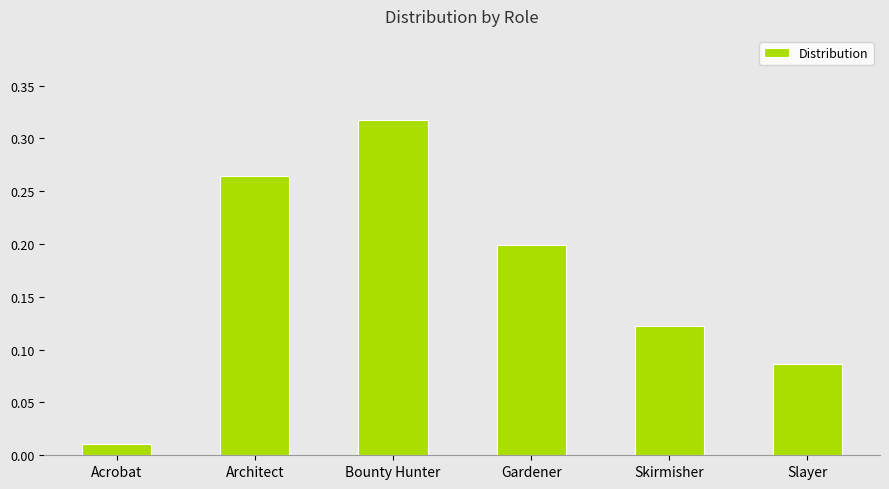

What position from the right is Gardener?

3